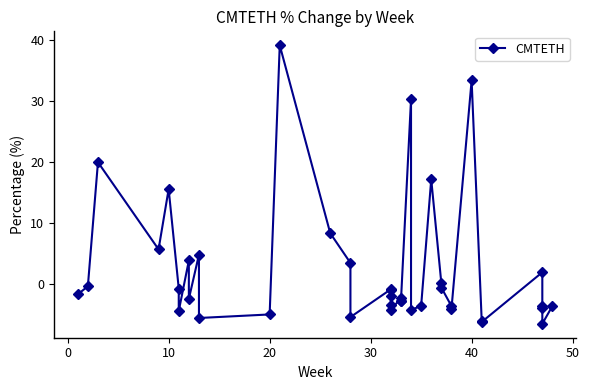

How many positive values are there?

13